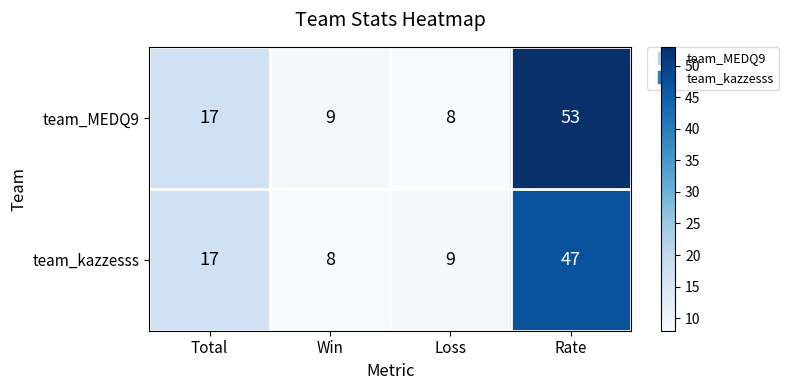

What is the difference between the team_kazzesss values at Loss and Total?

8